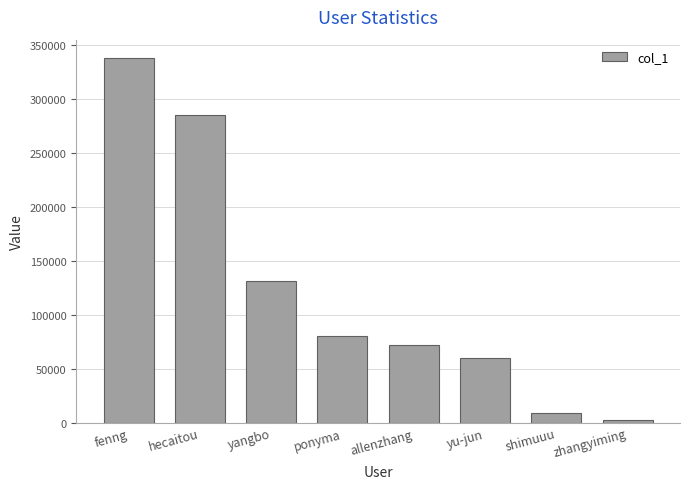

Reading left to right, transcribe all the data shown in this chart.

338187	285610	131393	80668	71910	59585	9247	2399